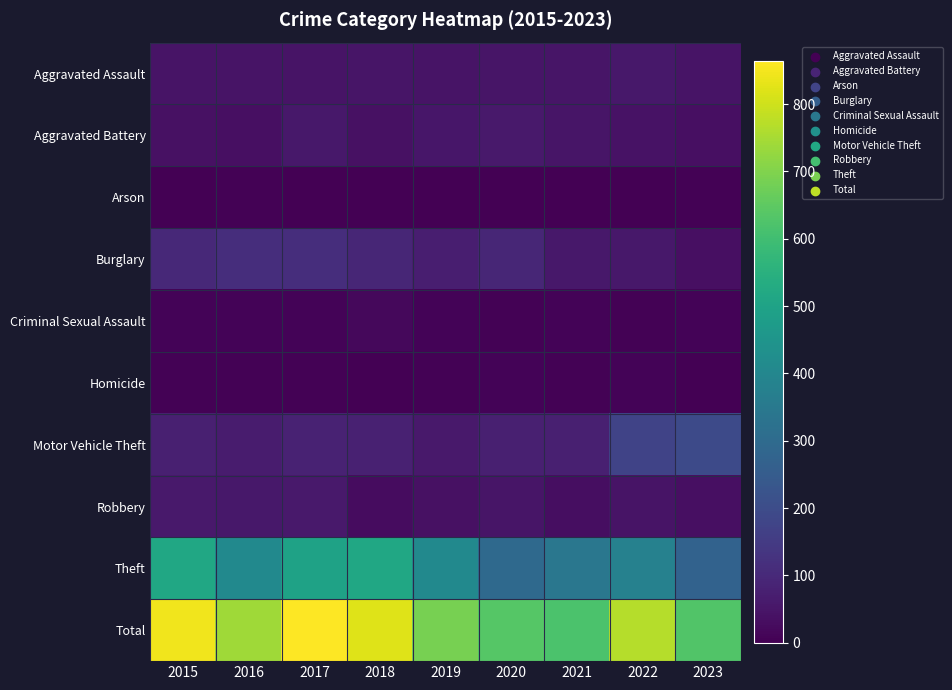

Which series has the widest spread of values?

Total